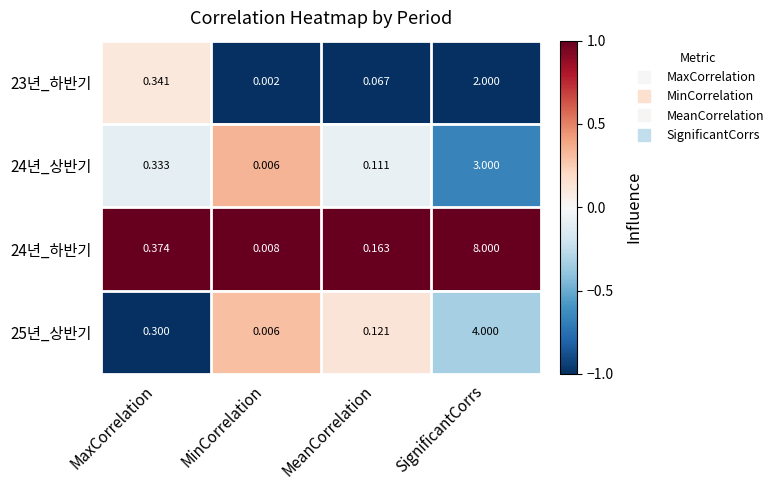

At which category is the sum across all series the highest?

SignificantCorrs